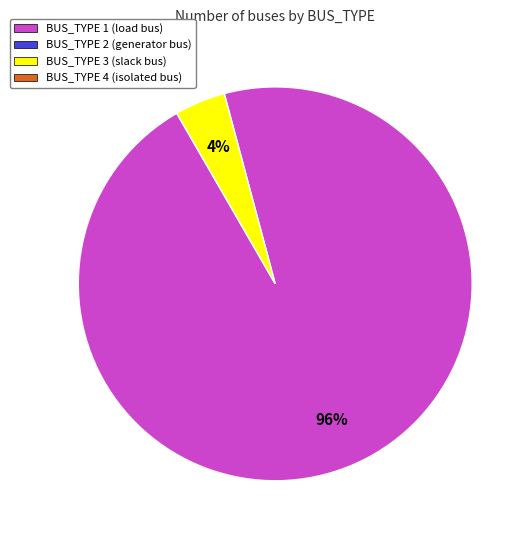

To the nearest percent, what is the average slice percentage?

50%